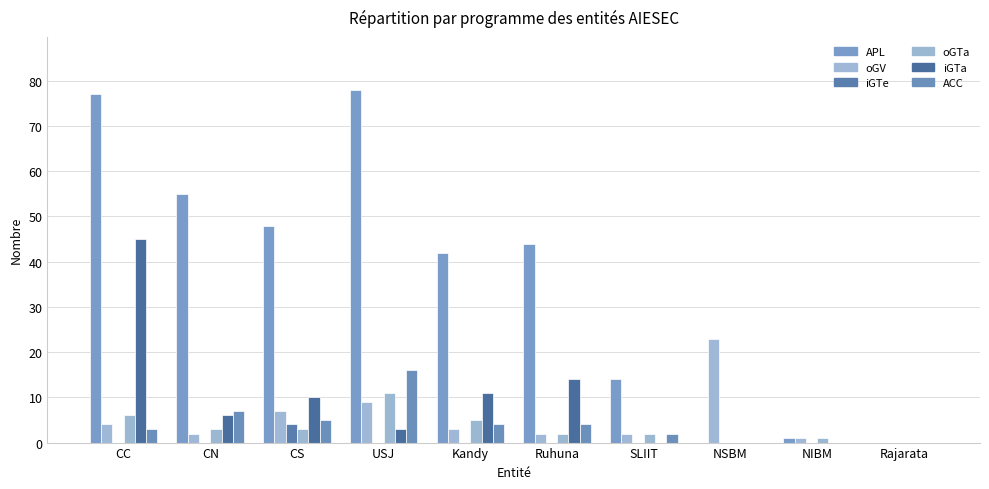

What is the average value of the iGTa series?

9